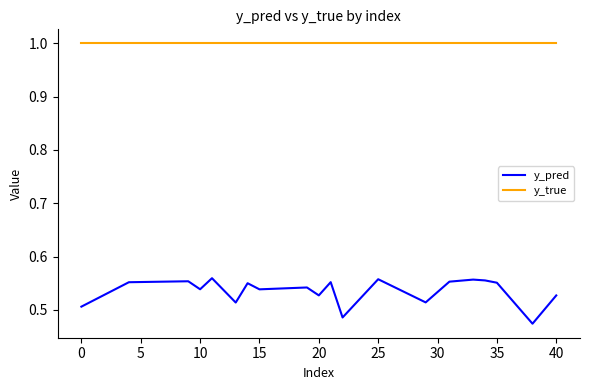

Which series has the largest total across all categories?

y_true